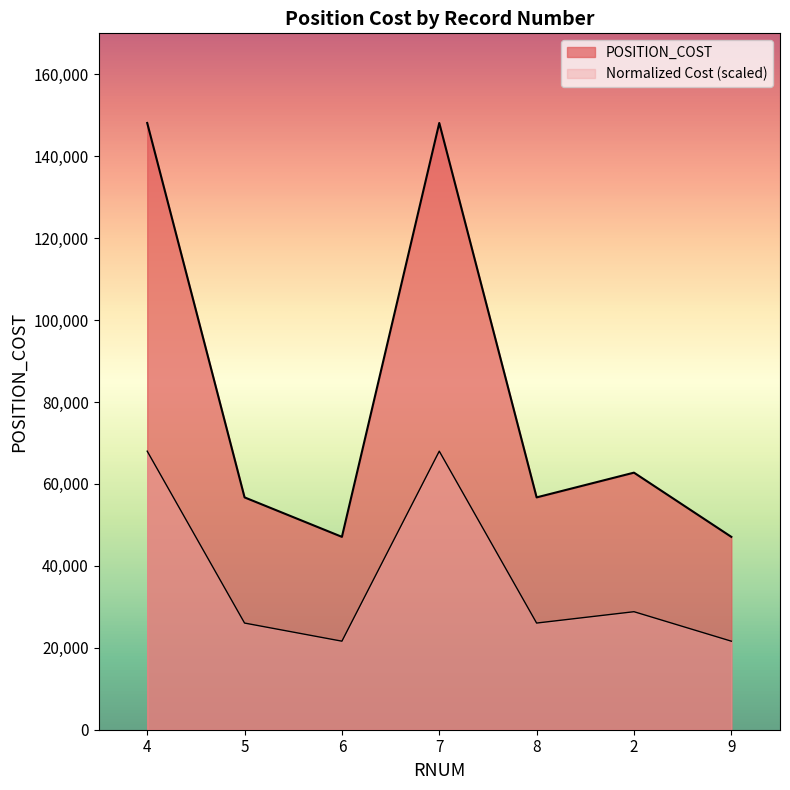

Where does the data first go above 56717?

4